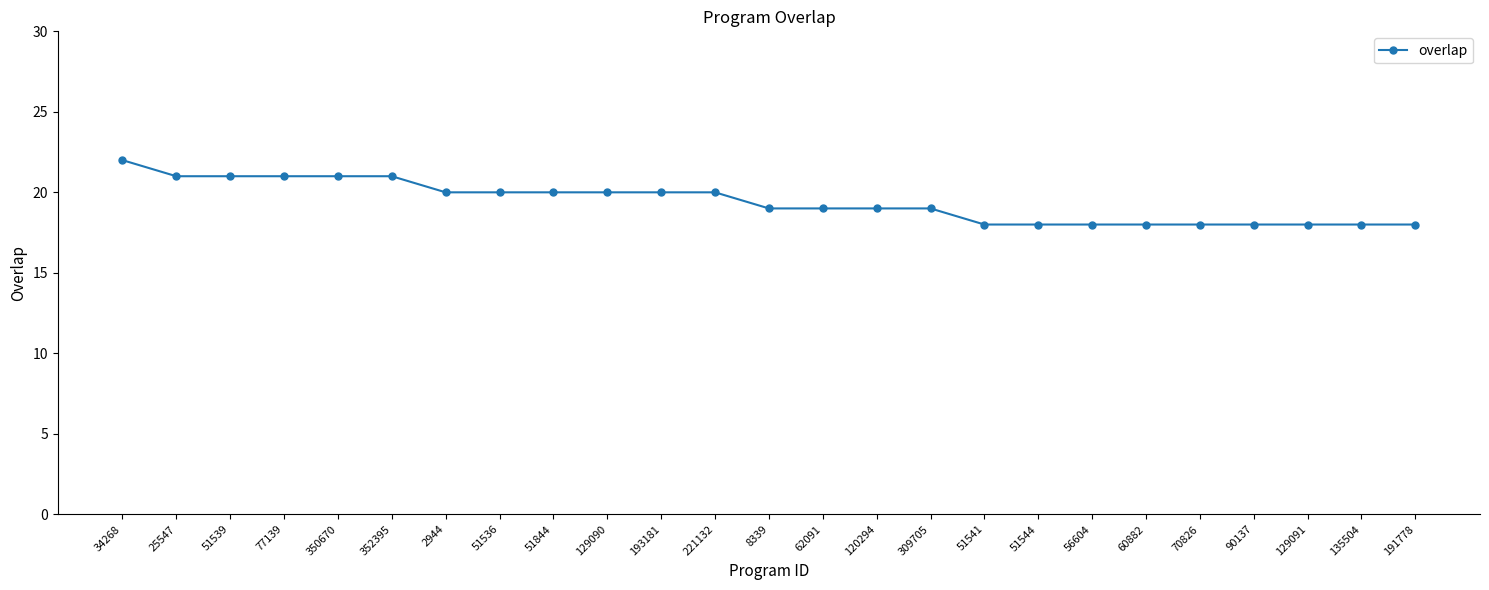

Reading left to right, extract all data points from this chart.

22	21	21	21	21	21	20	20	20	20	20	20	19	19	19	19	18	18	18	18	18	18	18	18	18